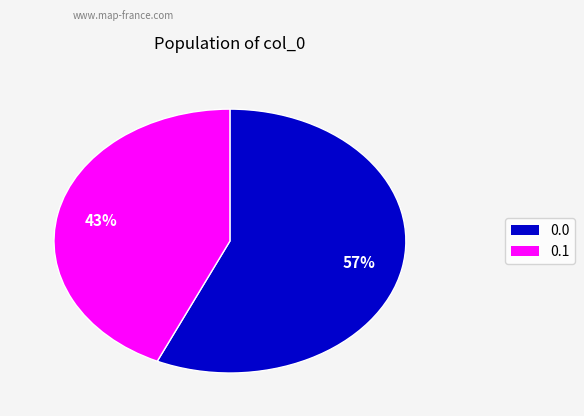

To the nearest percent, what is the average slice percentage?

50%